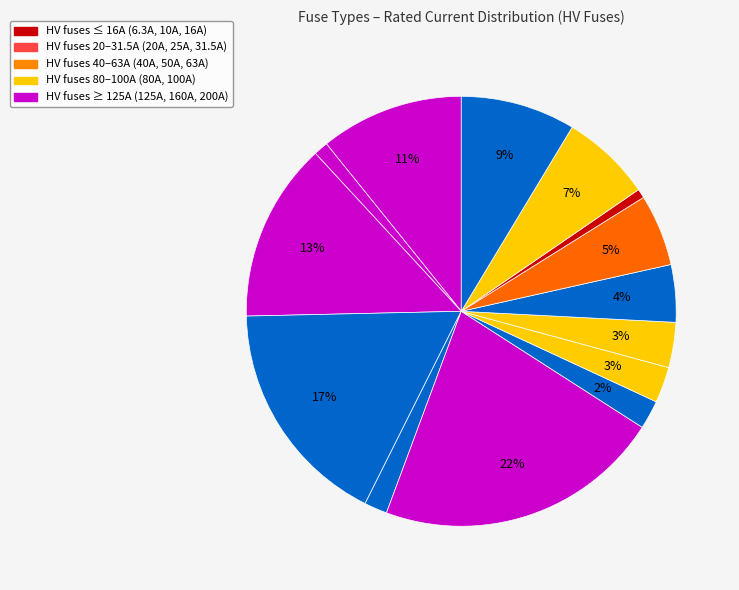

Count the number of slices in the pie.

14